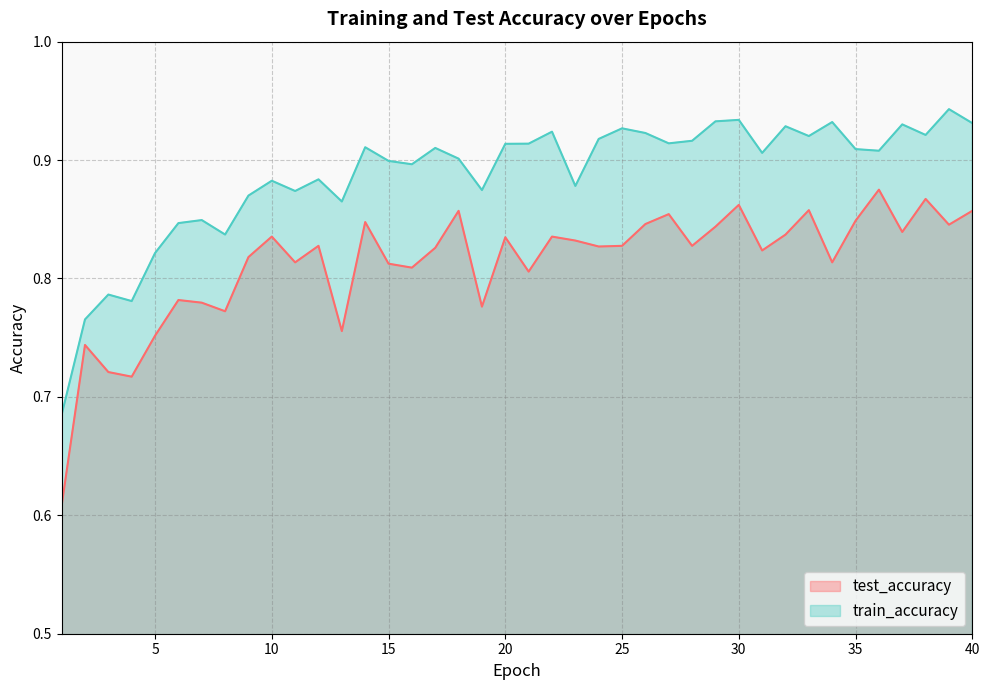

The train_accuracy series shows 0.9 at 39. True or false?

True